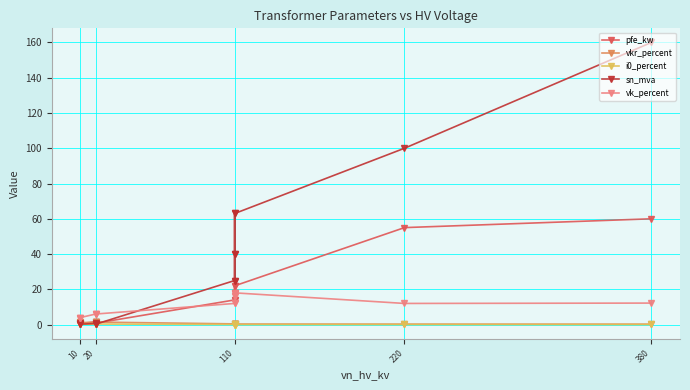

True or false: vkr_percent and vk_percent cross at least once.

False